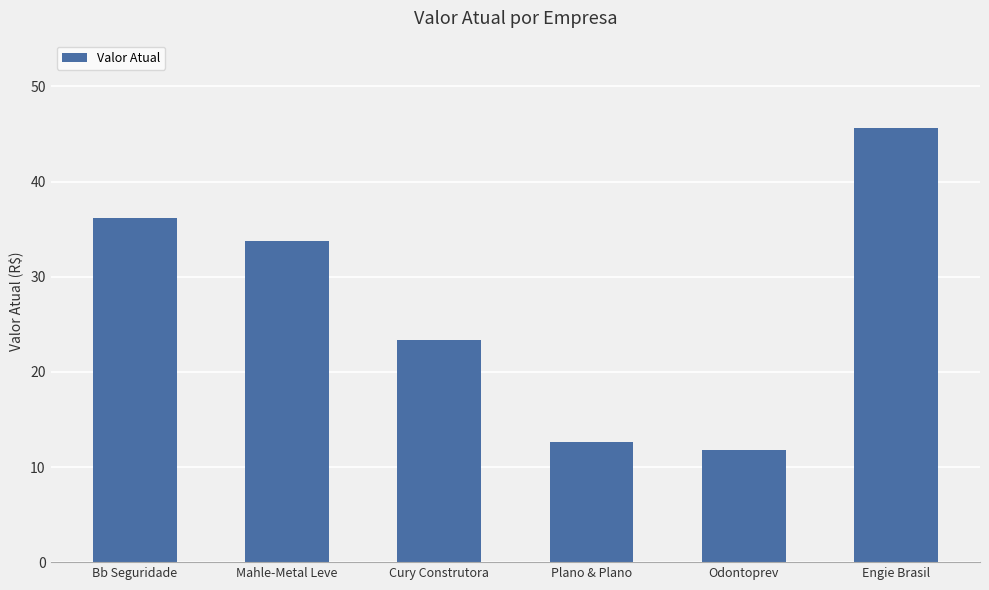

The chart shows a value of 71.9 at Engie Brasil. True or false?

False